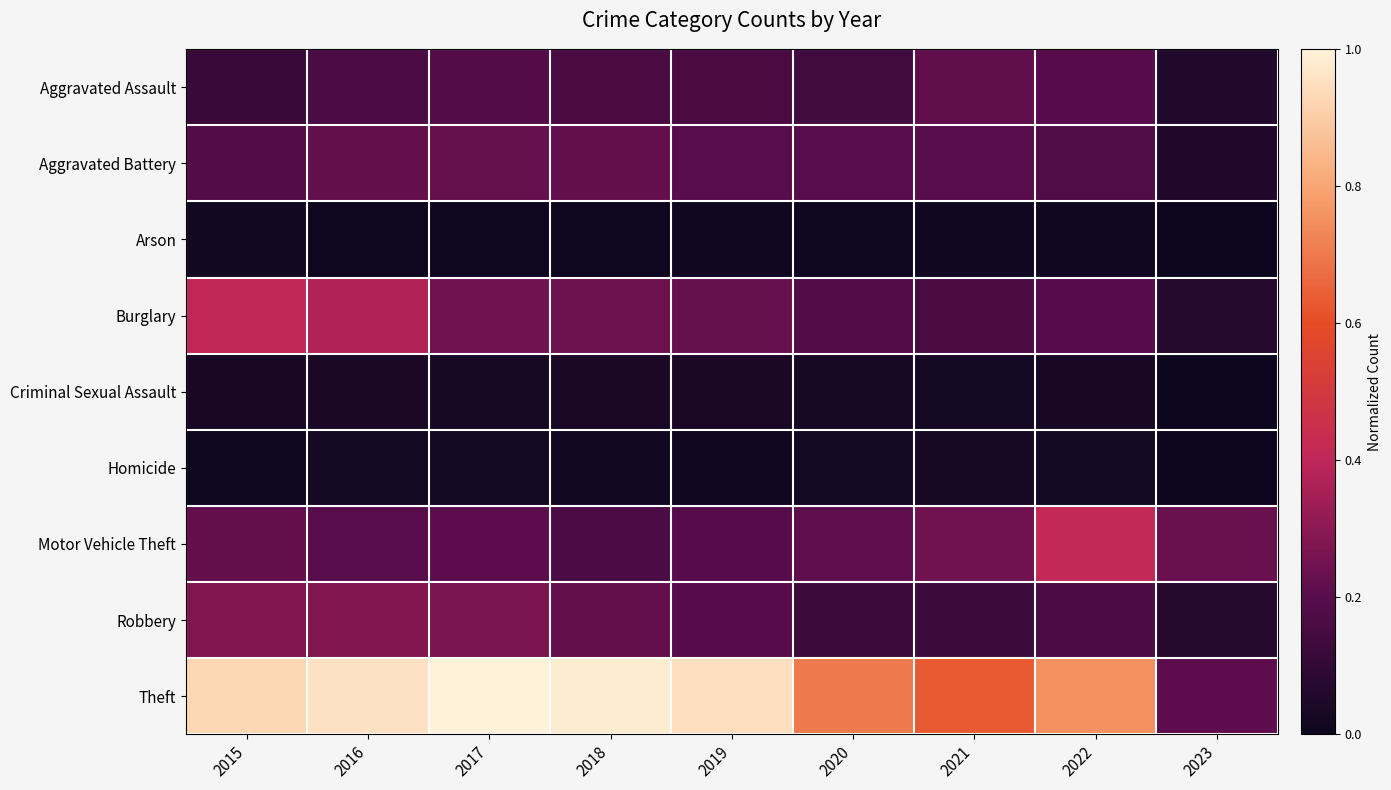

Which series has the largest total across all categories?

Theft